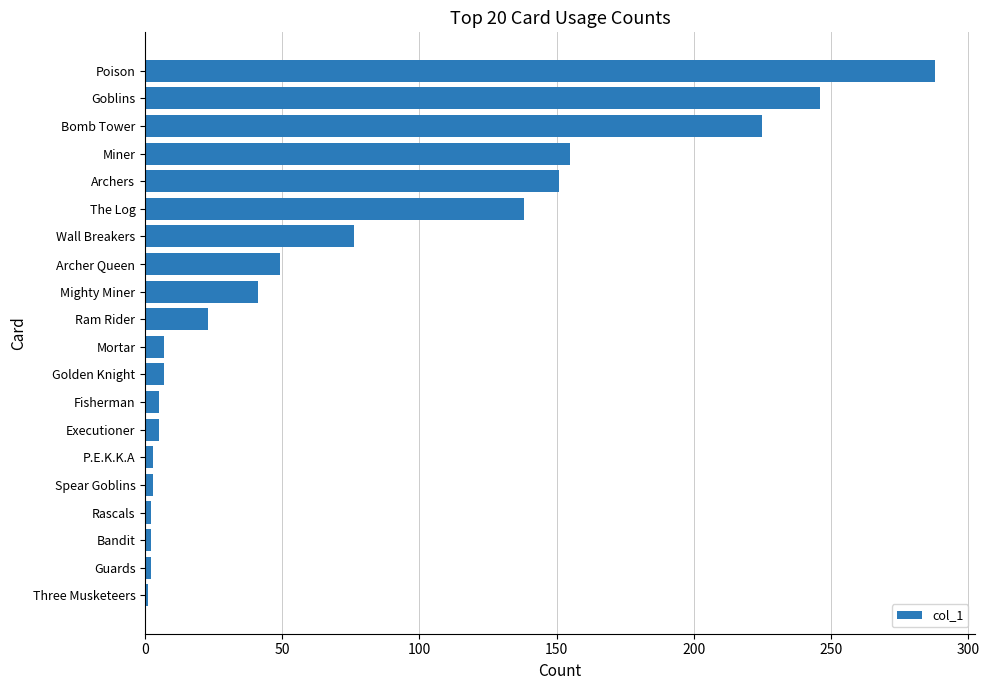

The value at Archer Queen is 49. True or false?

True